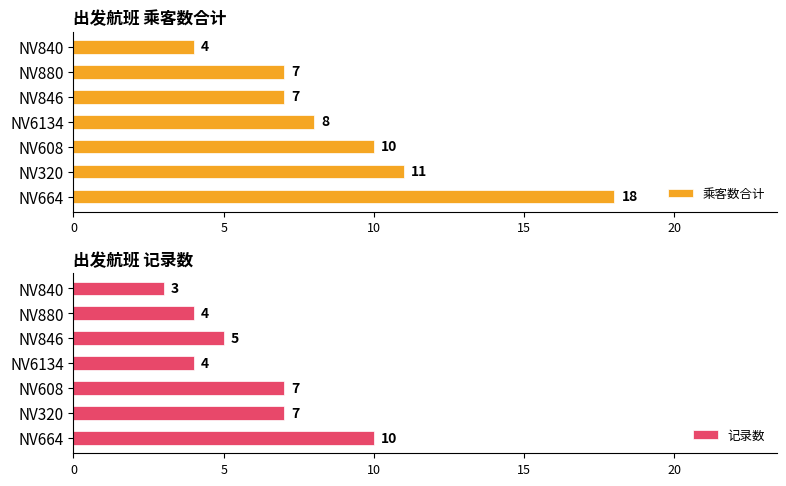

Which category has the highest value in the 乘客数合计 series?

NV664